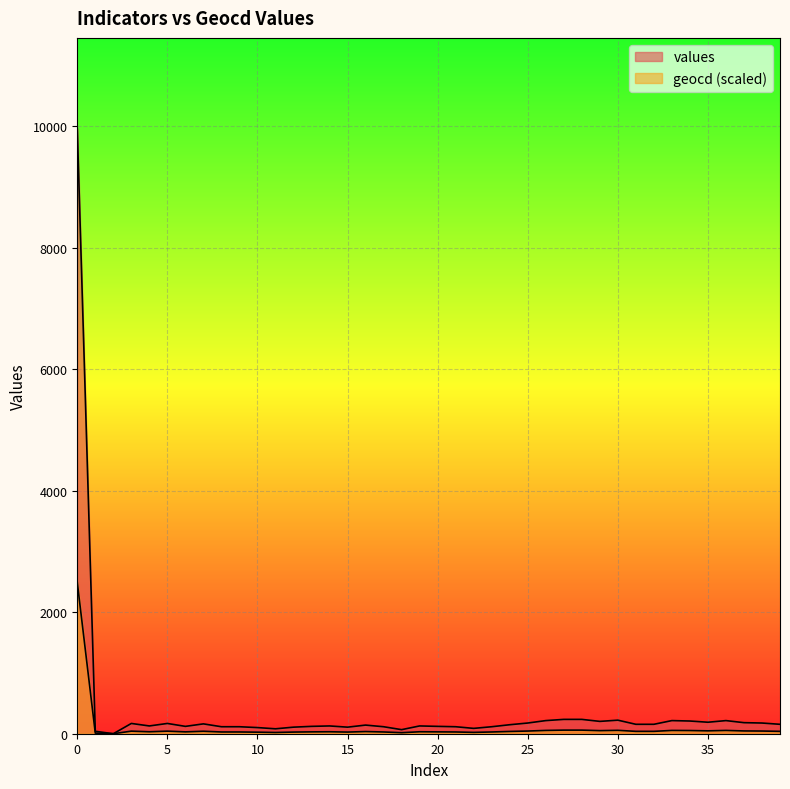

True or false: geocd has more than 2 interior local peaks.

True